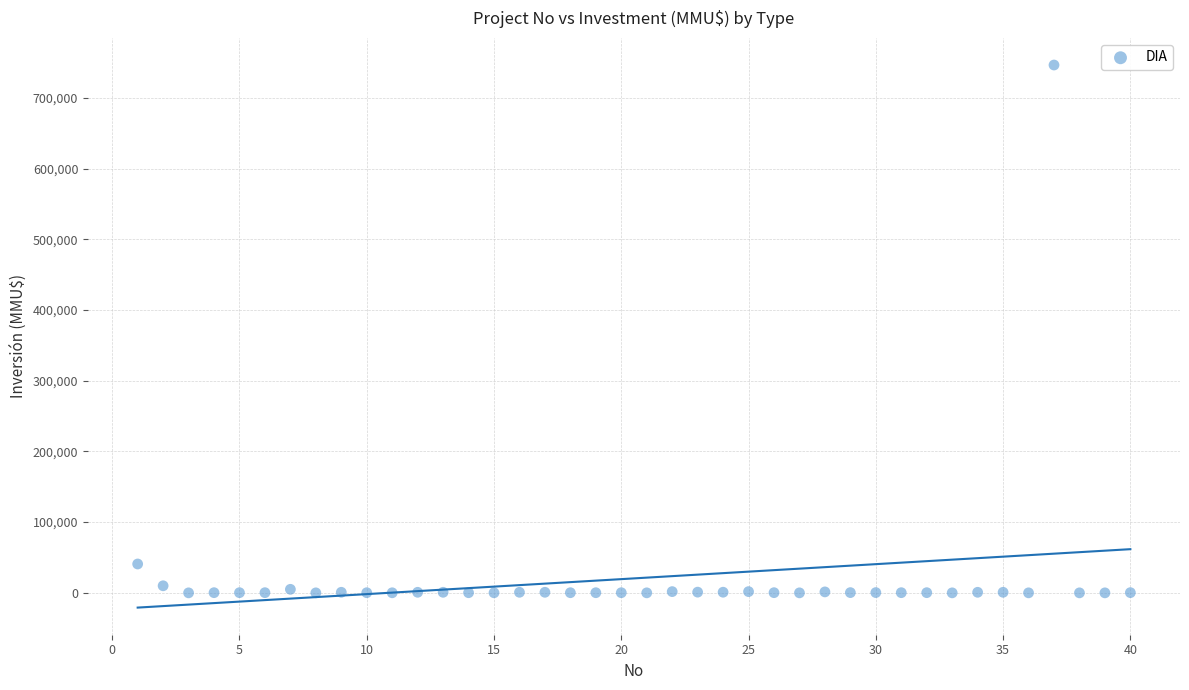

What is the range of Y values (max minus min)?

746318